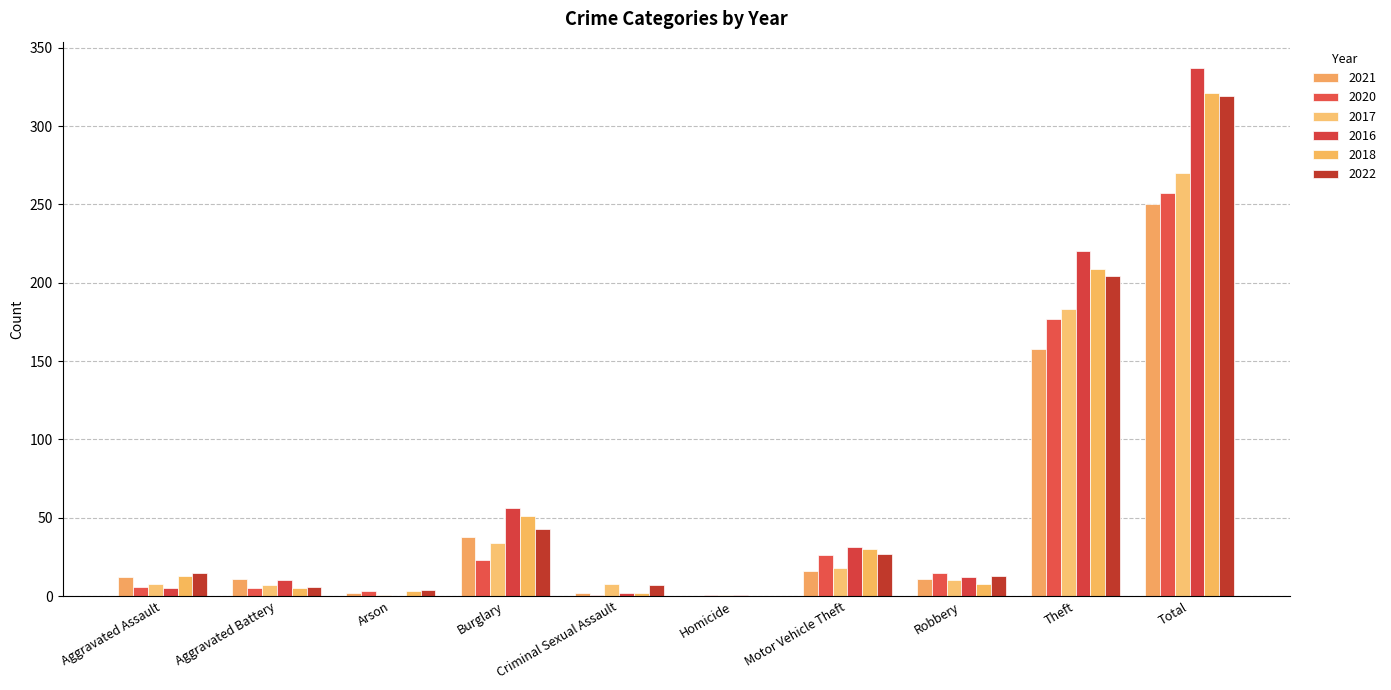

At which category is the sum across all series the highest?

Total